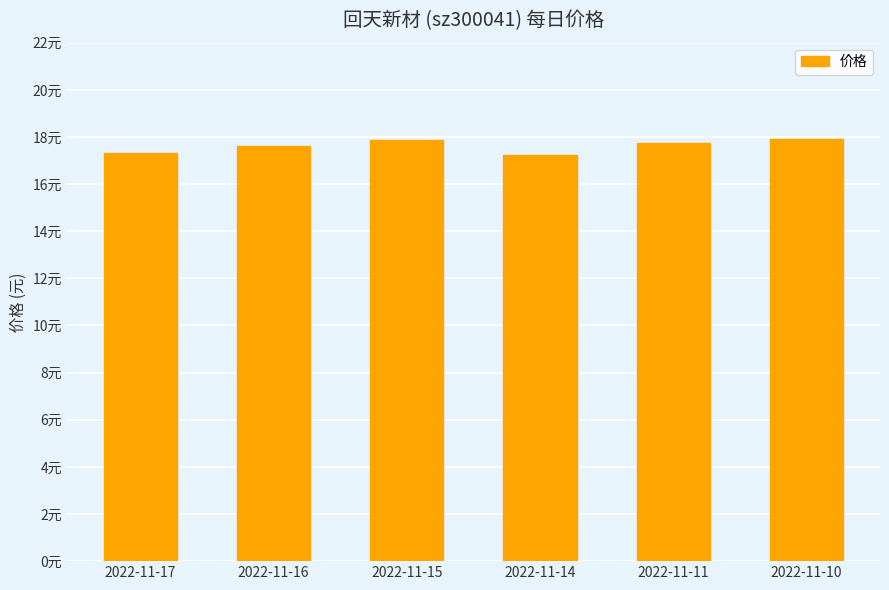

Does the chart contain any negative values?

No